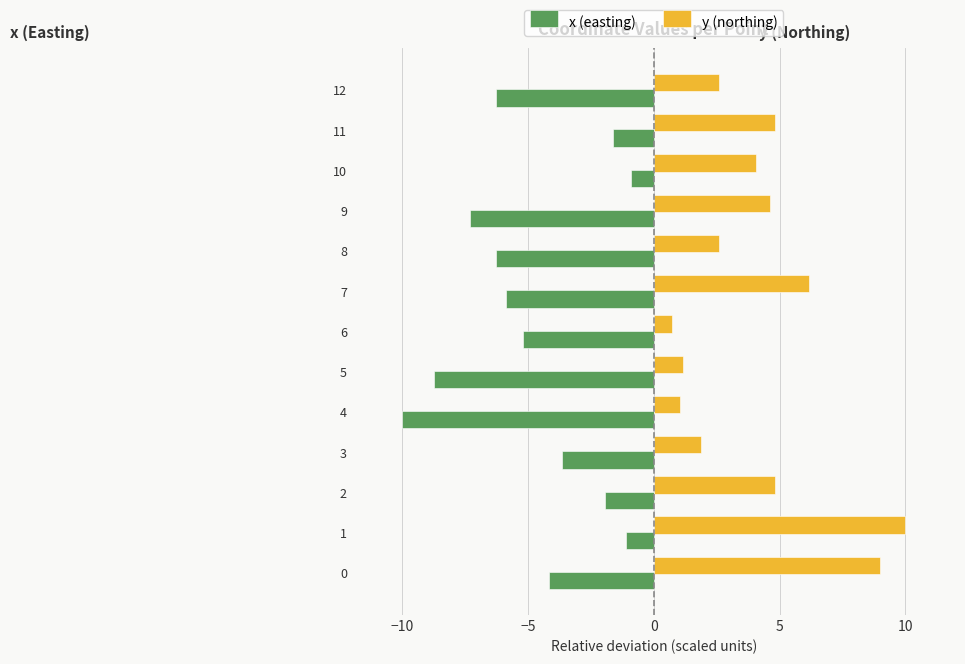

What value does the x (easting) series have at 7?

-5.9